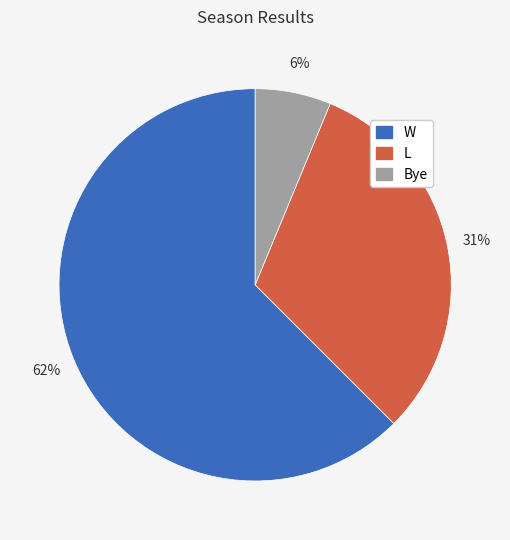

Combined, do W and L account for over 50%?

Yes